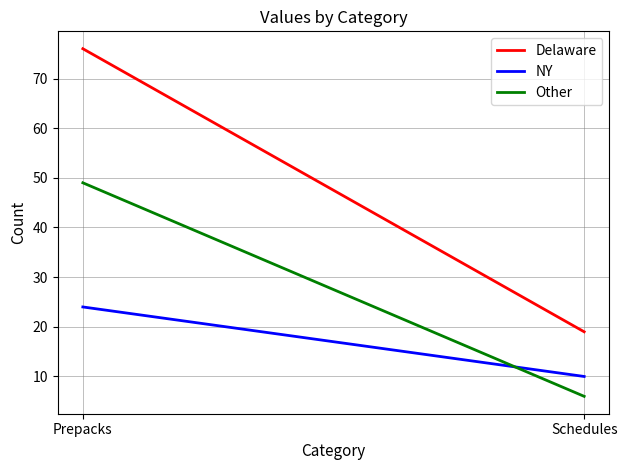

Which series has the widest spread of values?

Delaware